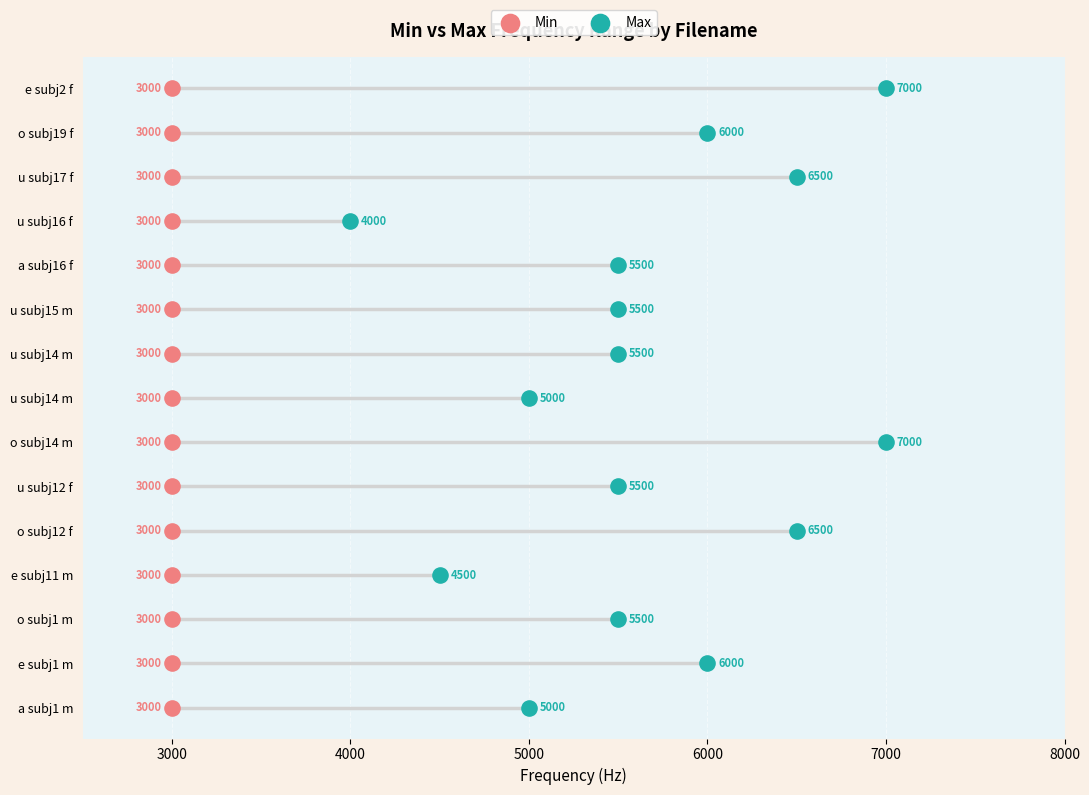

What are all the series names shown in the legend?

Min, Max